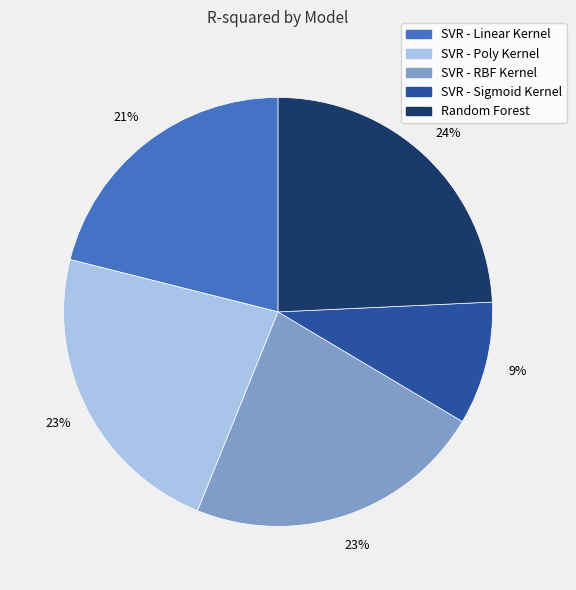

Count the number of slices in the pie.

5